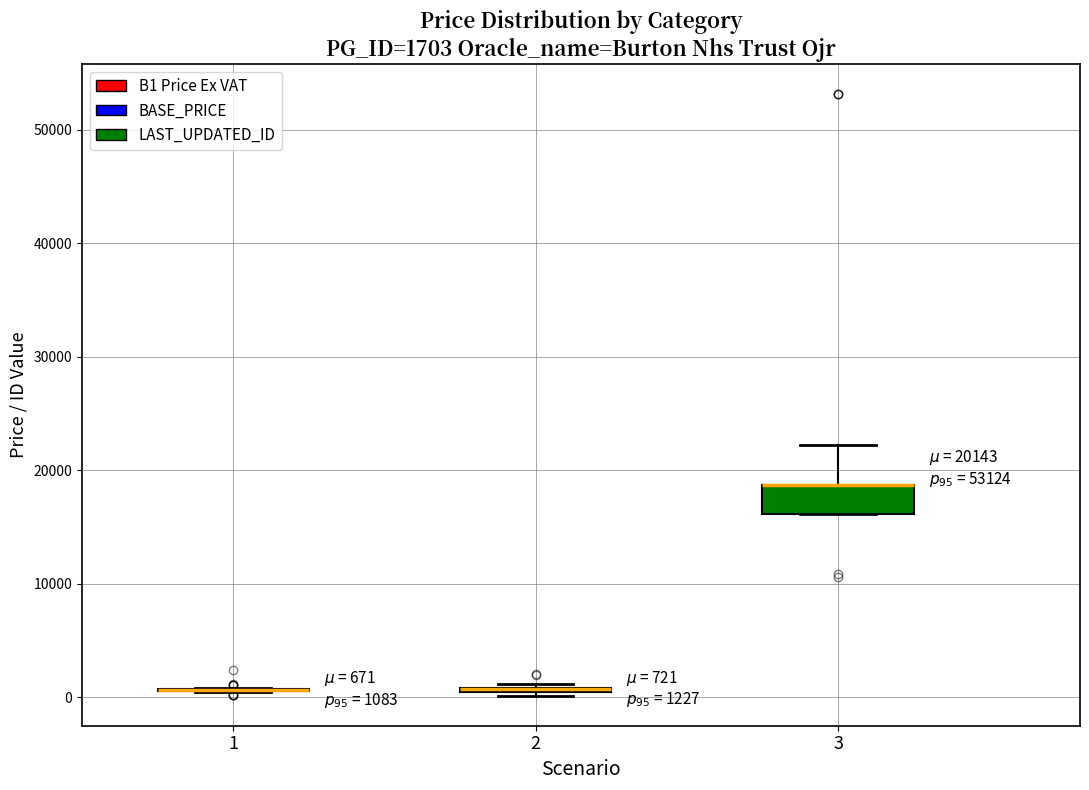

Which box is the tallest, from its lower edge to its upper edge?

3